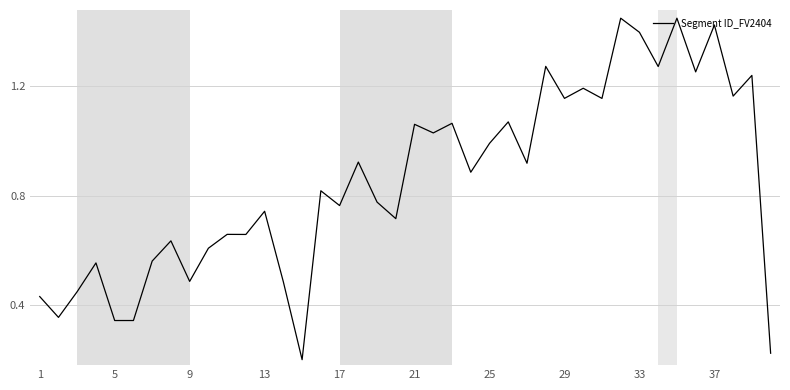

Count the number of categories in the chart.

40